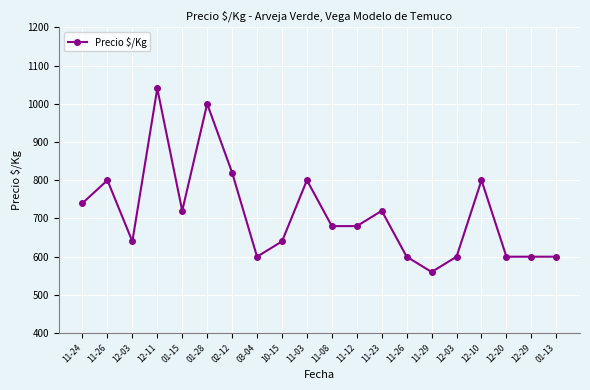

What is the difference between the values at 01-15 and 11-29?

160